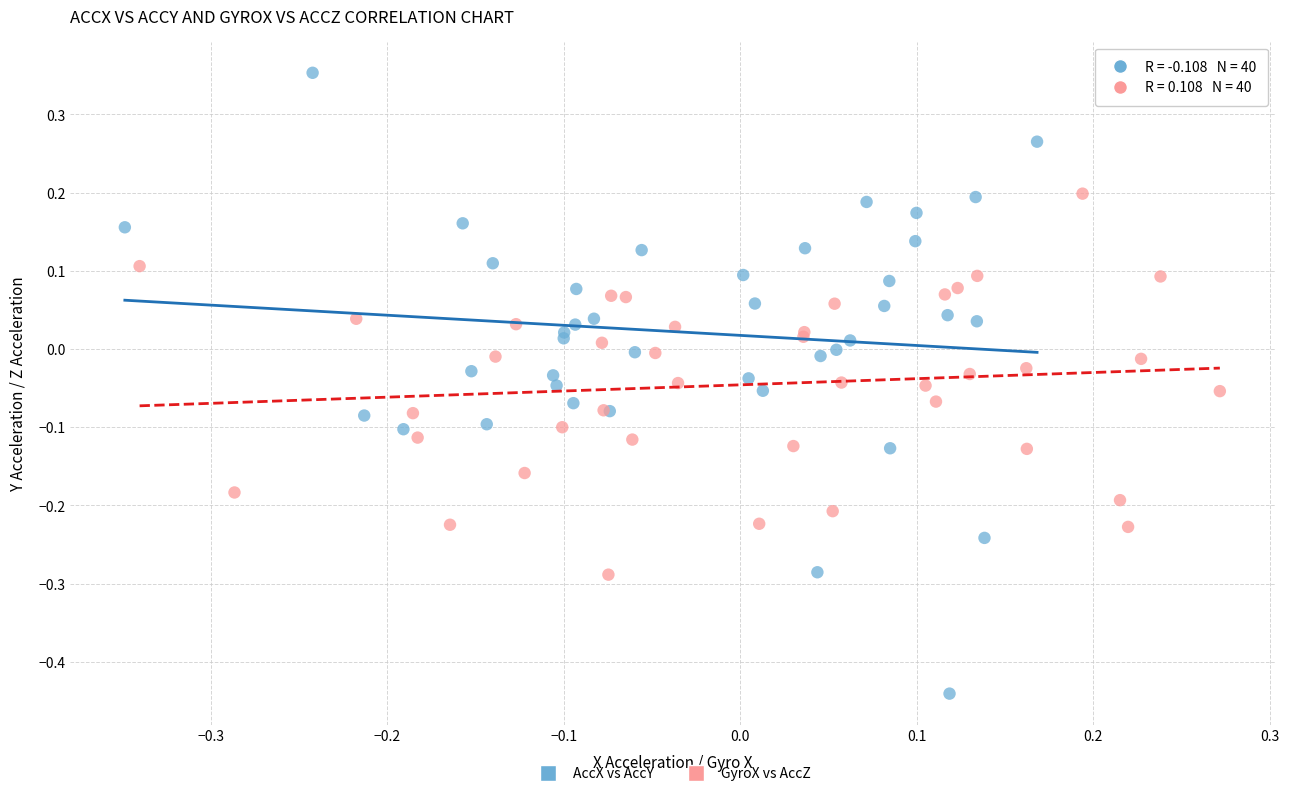

Which series contains the lowest Y value?

AccX vs AccY